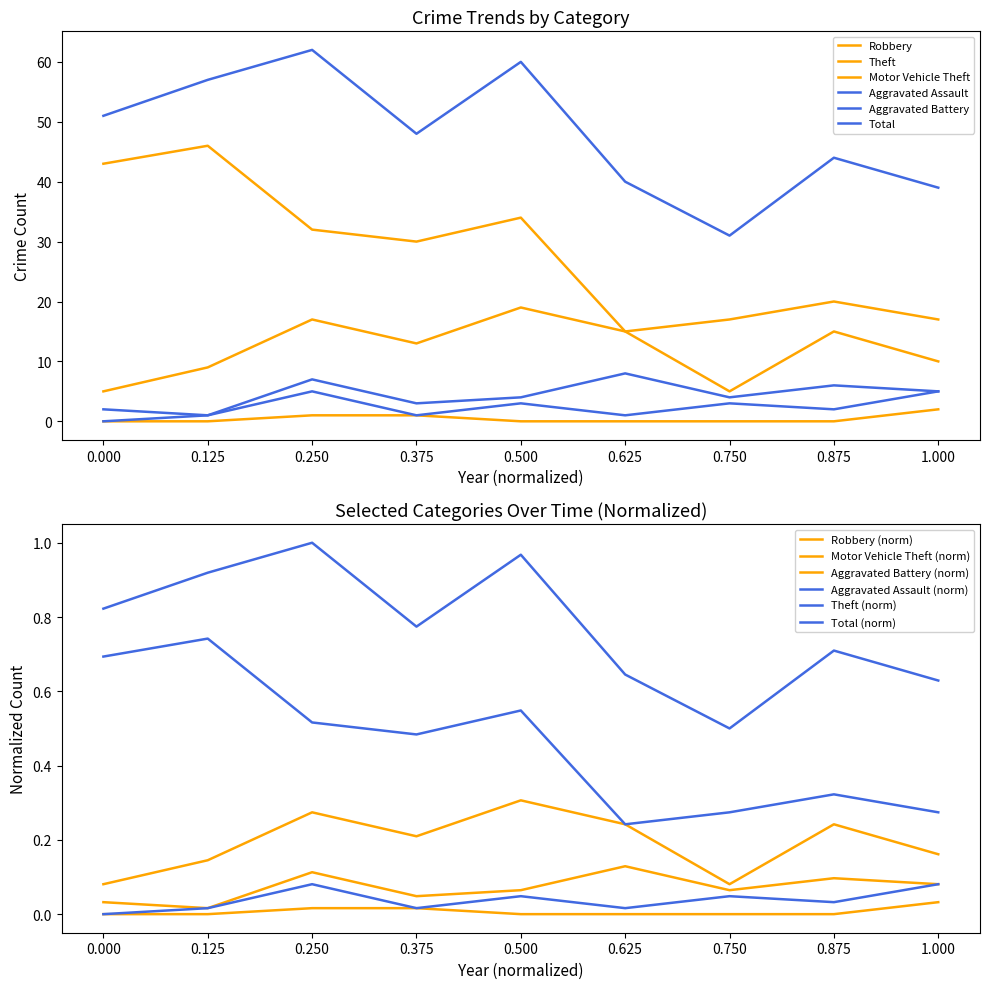

True or false: Aggravated Assault and Theft cross at least once.

False